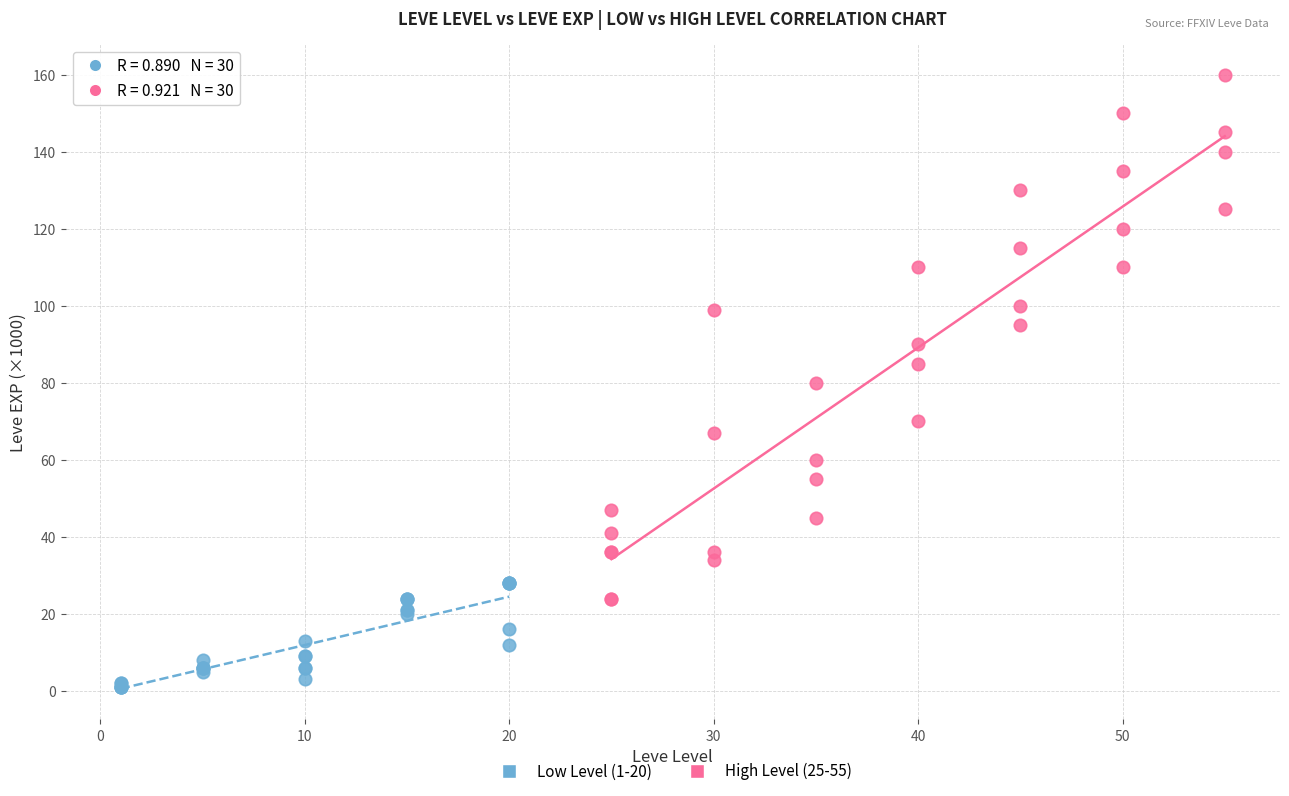

Which series contains the lowest Y value?

Low Level (1-20)